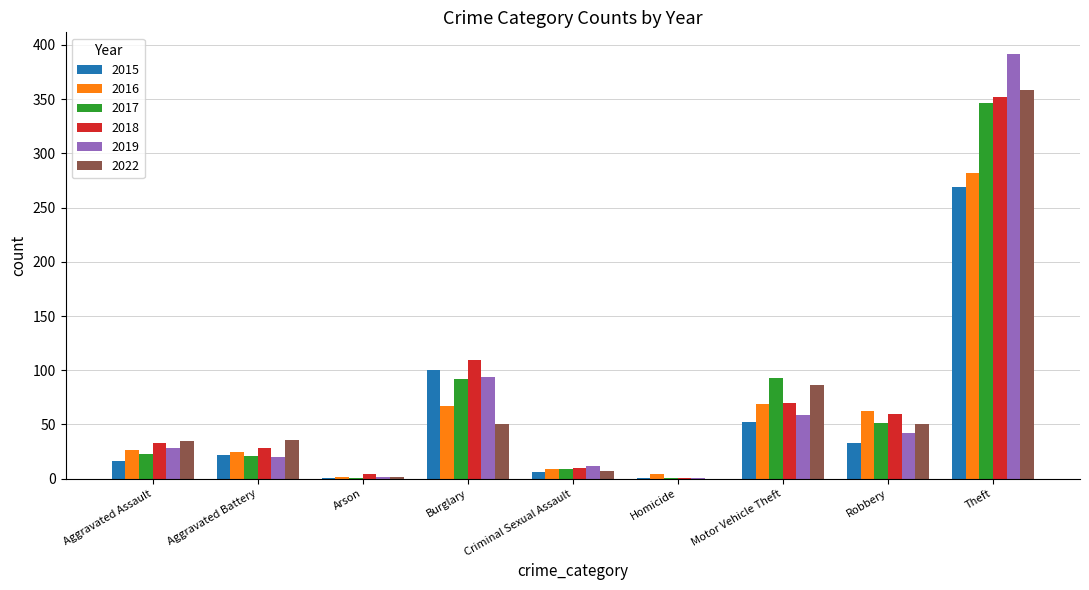

Does the chart contain stacked bars?

No